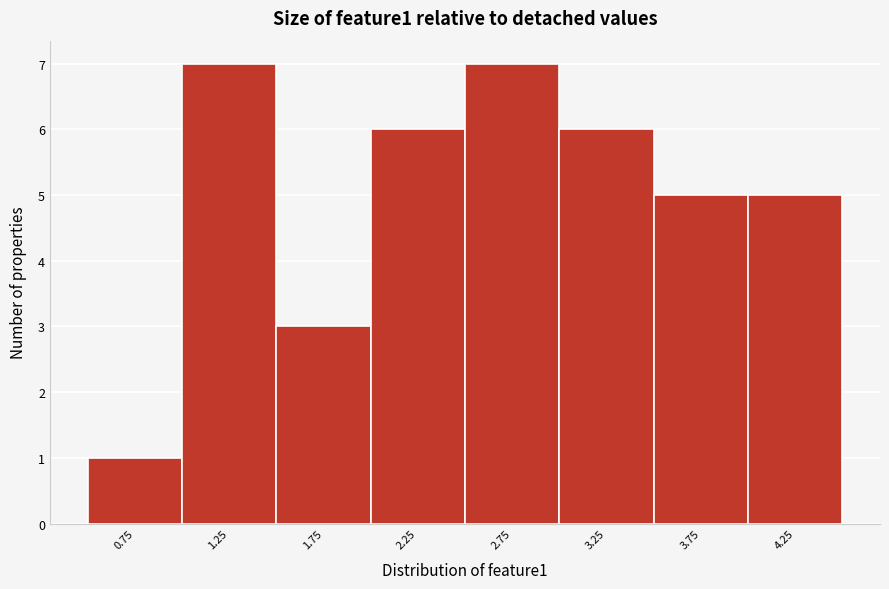

Reading right to left, list all the values displayed in this chart.

4.25=5	3.75=5	3.25=6	2.75=7	2.25=6	1.75=3	1.25=7	0.75=1